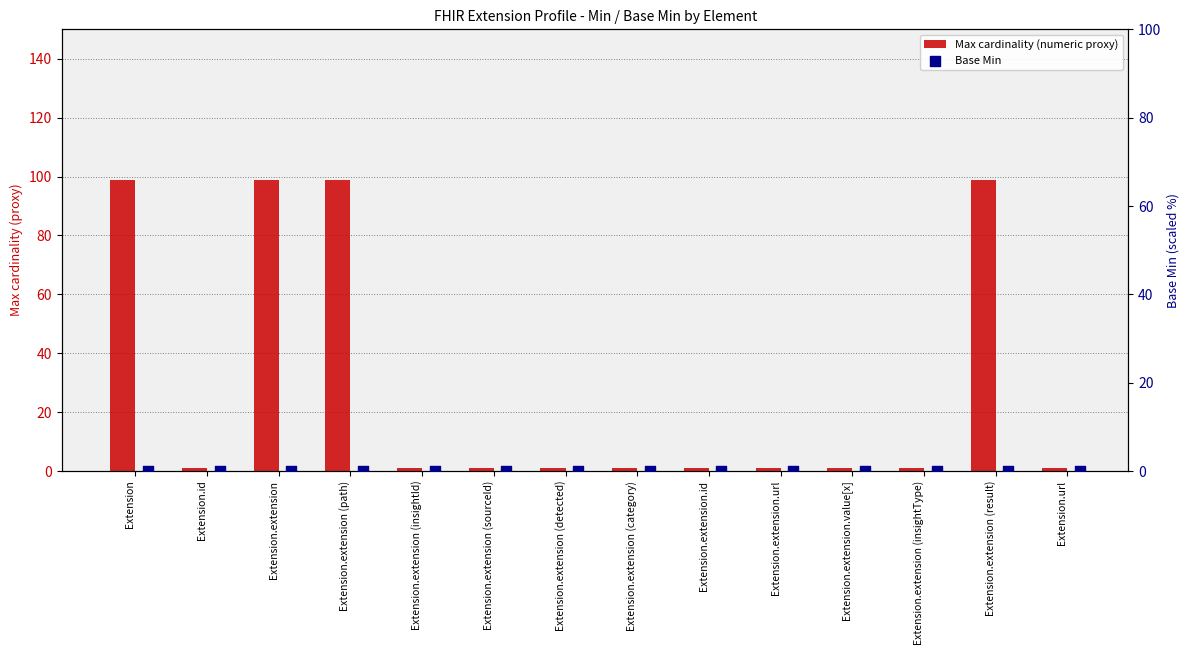

Which series contains the highest Y value?

Max cardinality (numeric proxy)